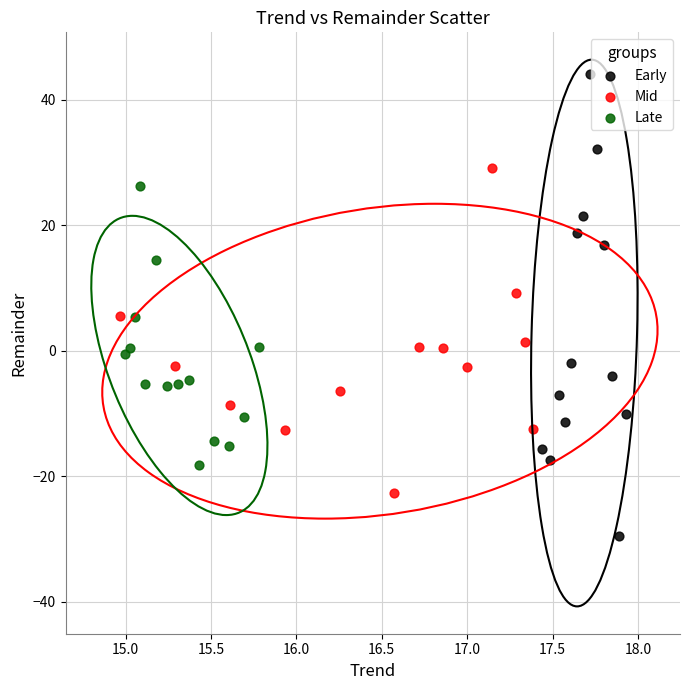

What are all the series names shown in the legend?

Early, Mid, Late